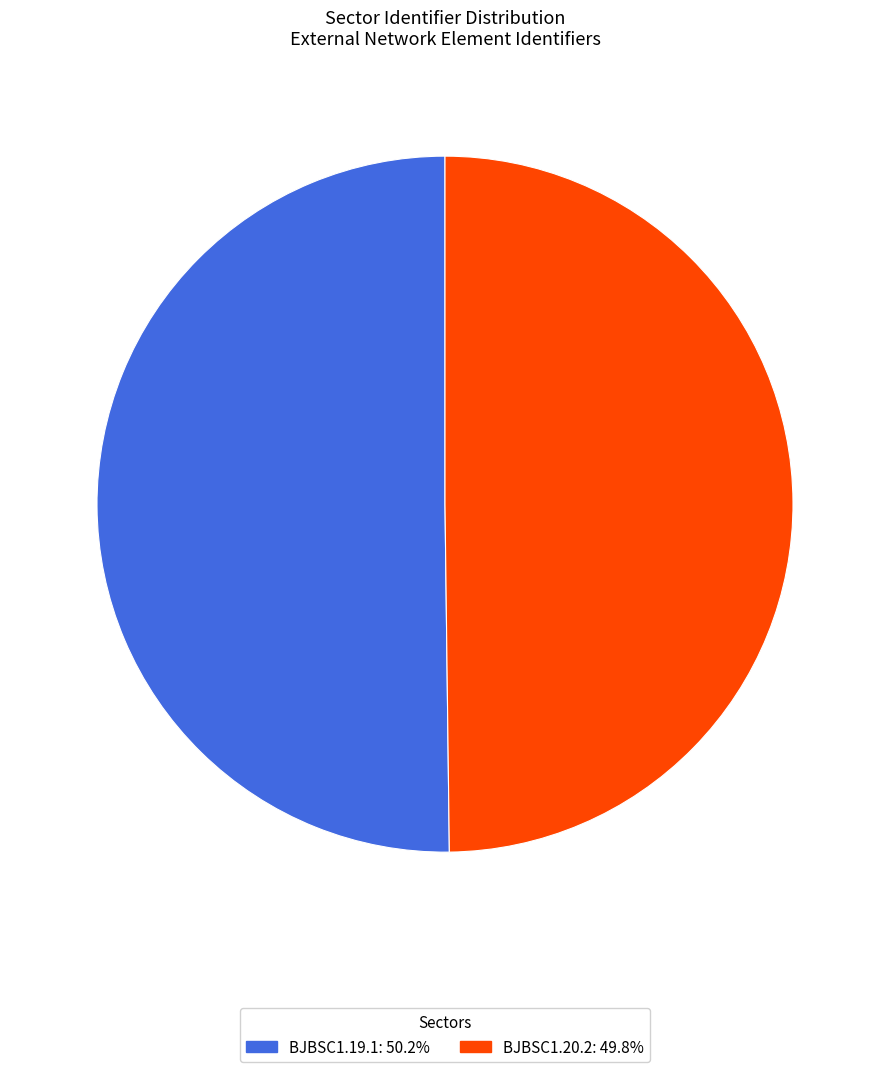

Combined, do BJBSC1.20.2 and BJBSC1.19.1 account for over 50%?

Yes